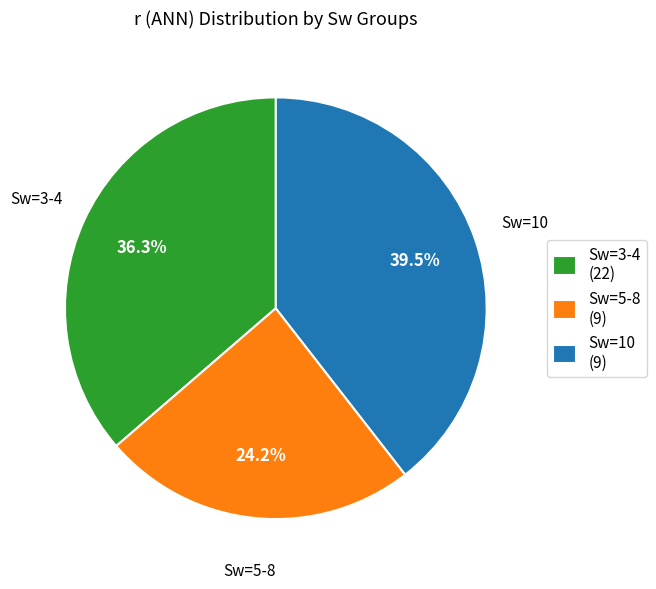

How much of the chart is everything except Sw=10 (9)?

60.5%